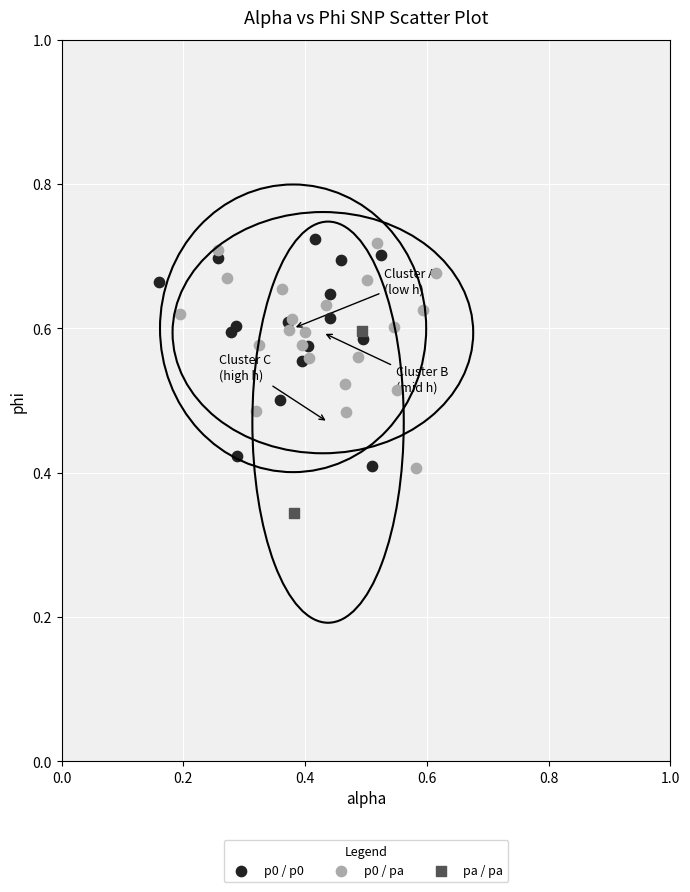

Which series reaches the minimum Y coordinate?

pa / pa